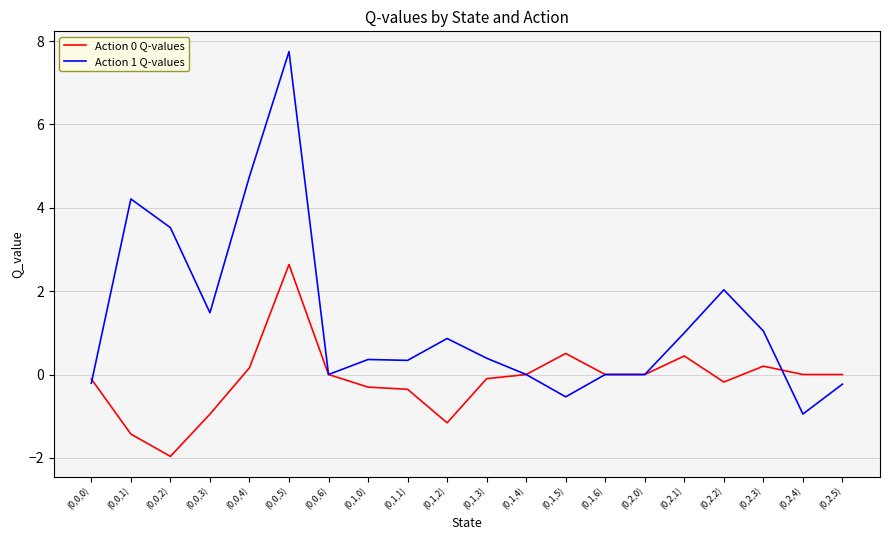

What is the sum of the Action 0 Q-values values at (0,1,1) and (0,2,3)?

-0.2